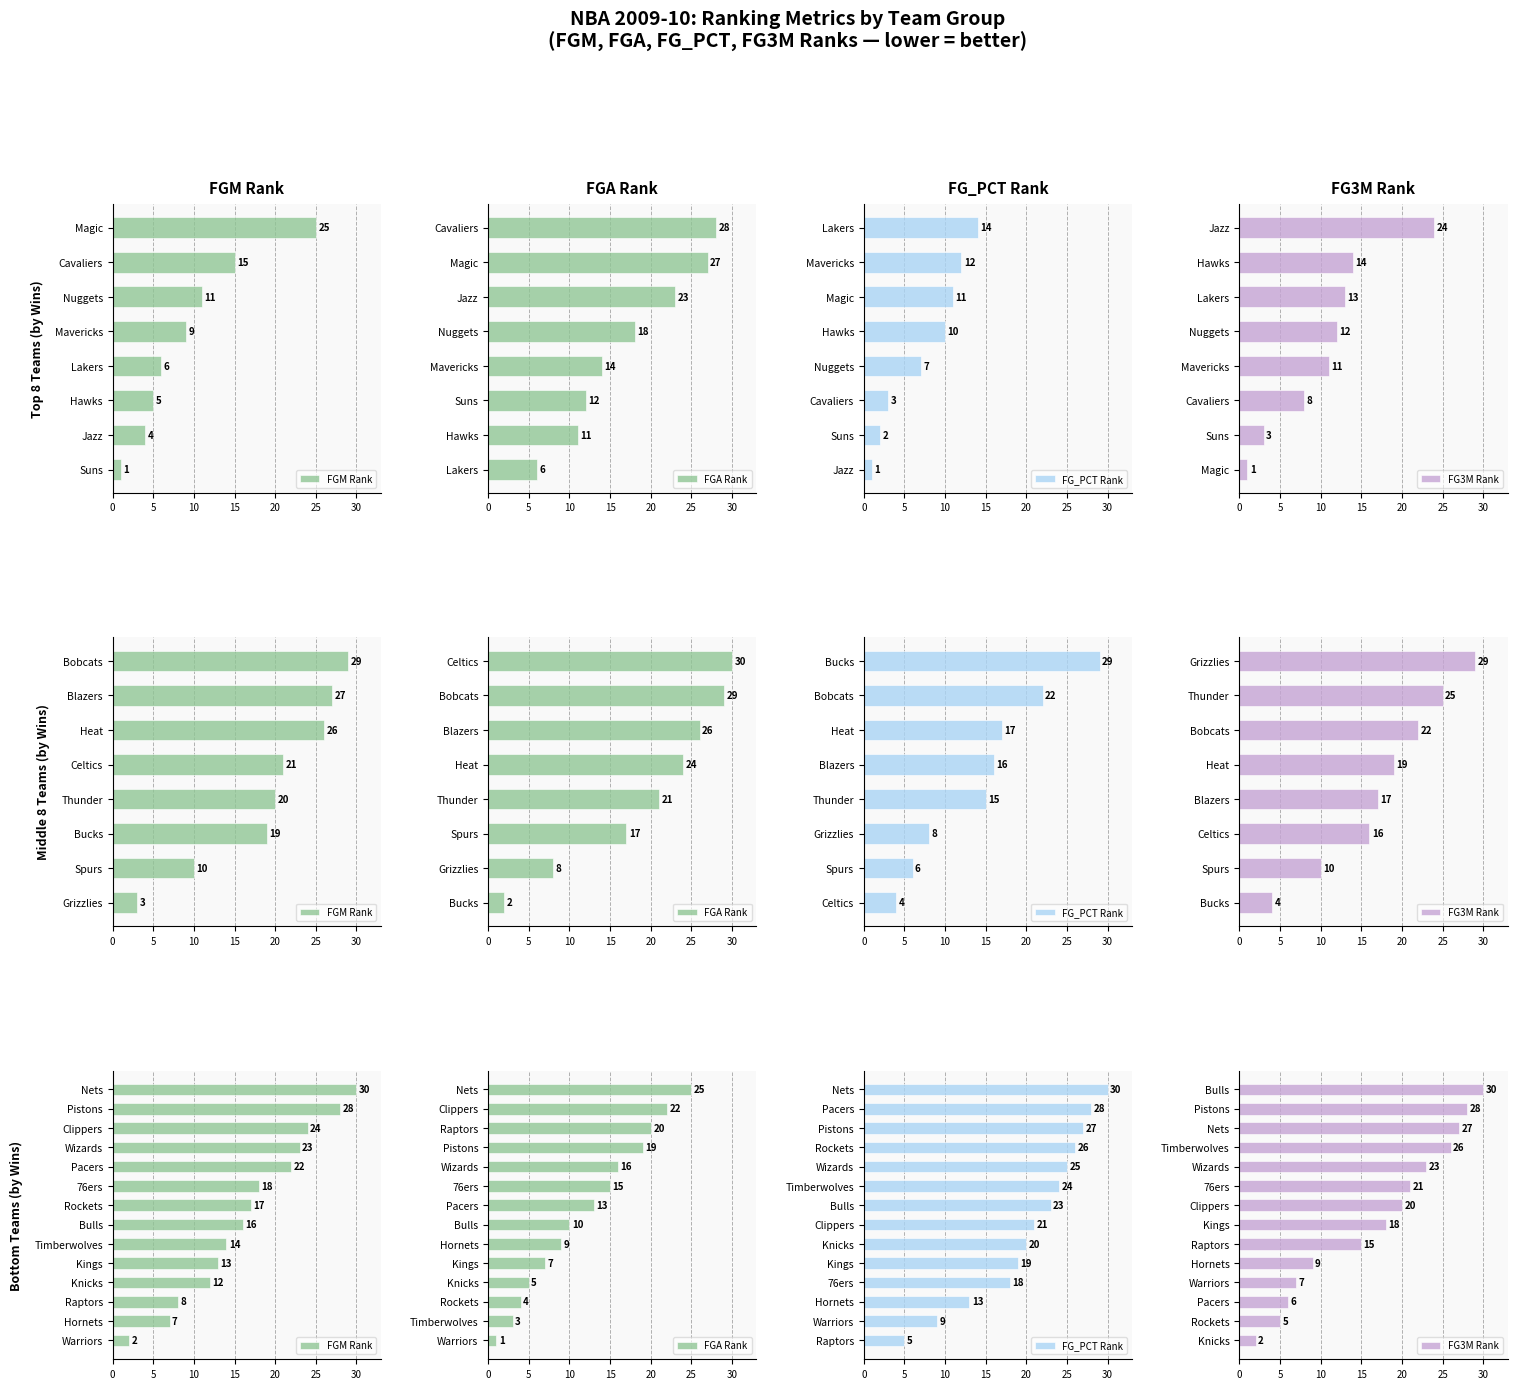

True or false: FGA Rank has a value of 10 at Bulls.

True